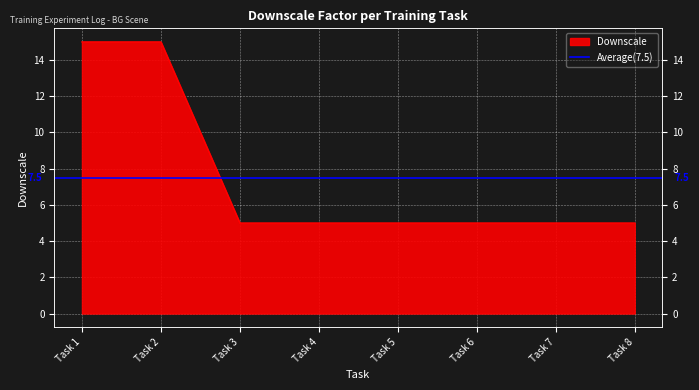

What value does the data have at Task 5?

5